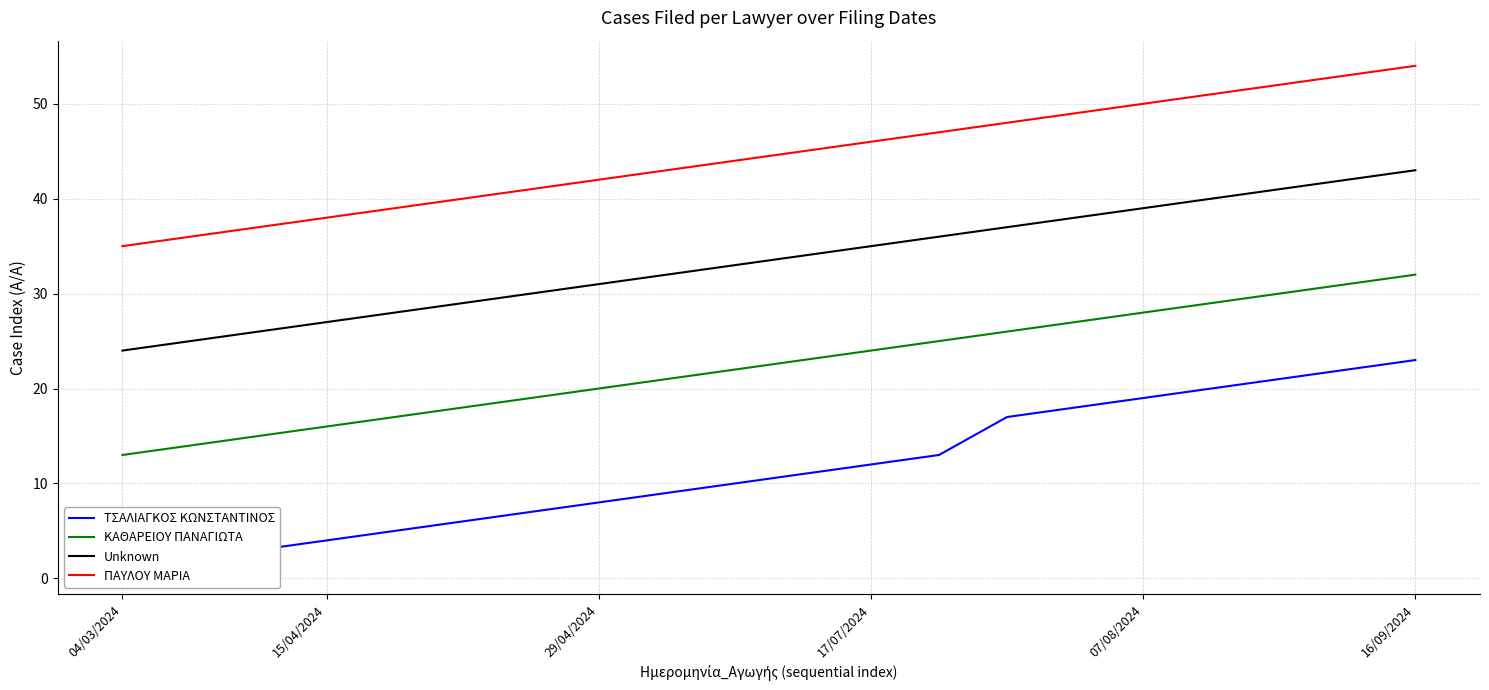

Does the chart display data point markers on the line(s)?

No